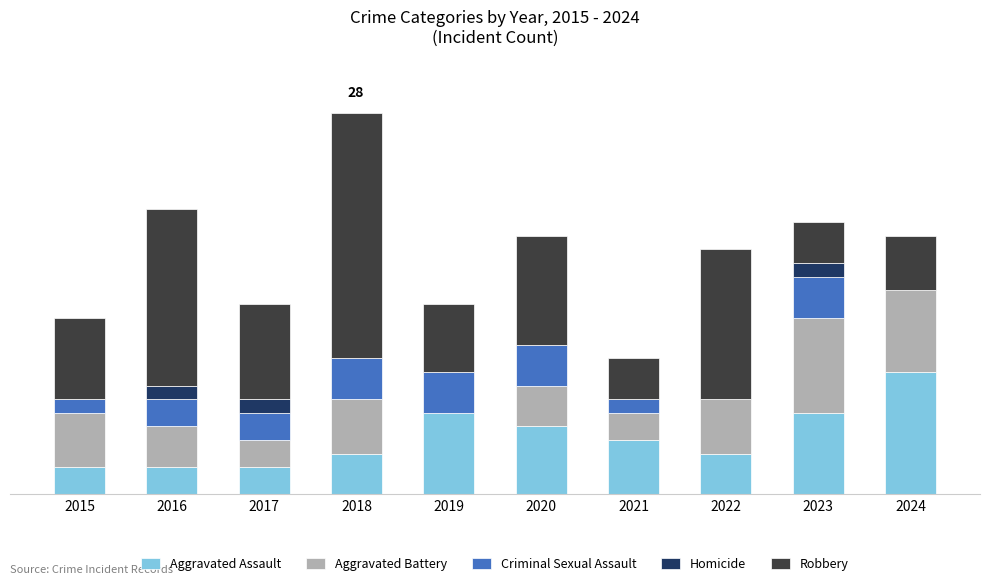

What is the average value of the Robbery series?

8